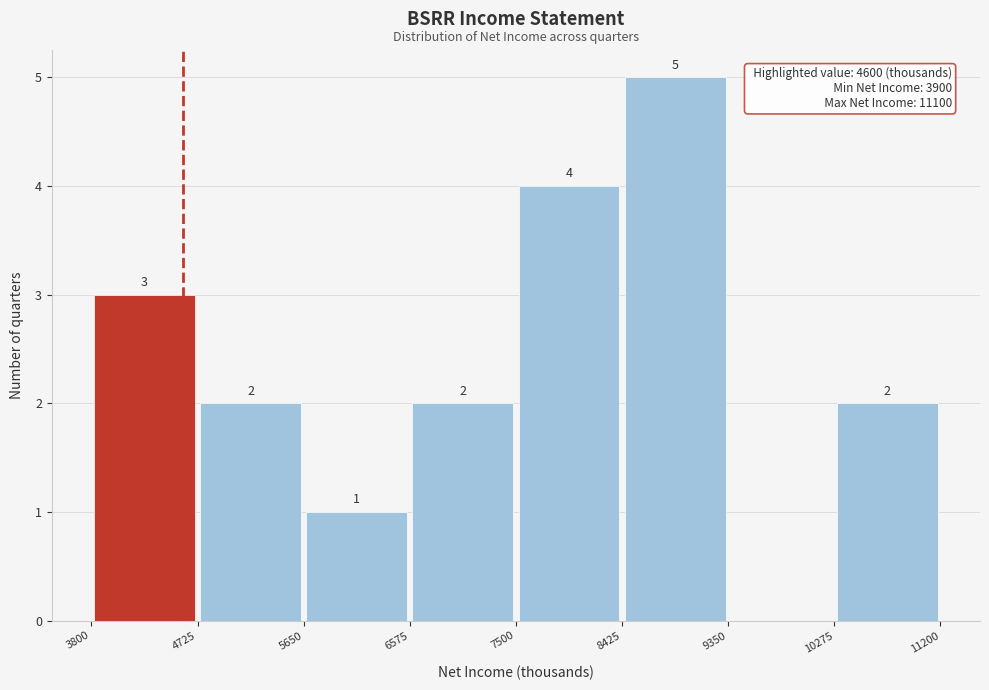

Over which range of the x-axis is the bar tallest?

8425 to 9350